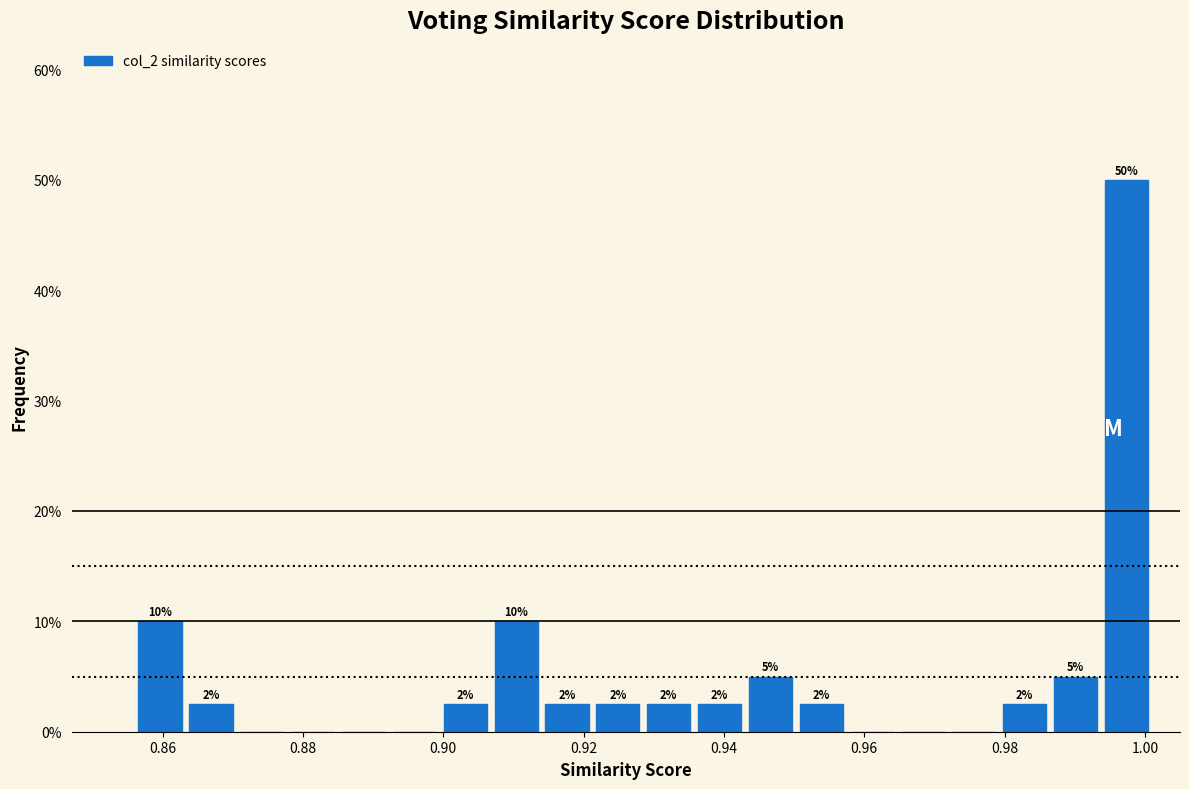

Read against the x-axis, roughly where is the centre of the tallest bar?

0.998